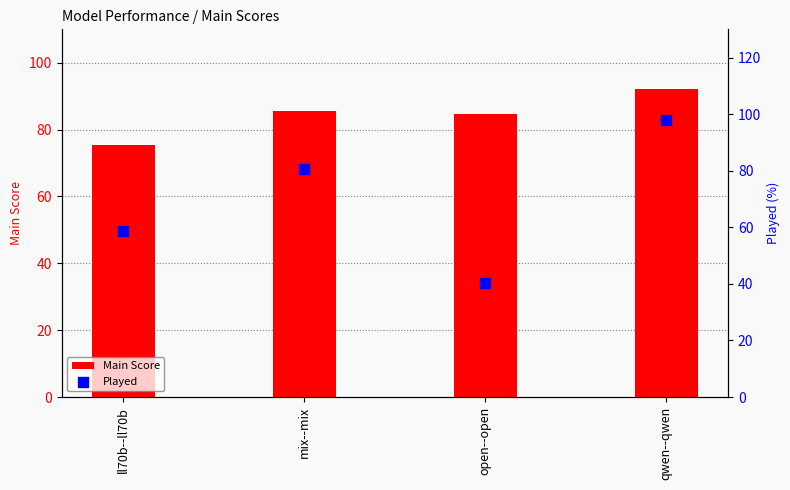

At which category is the sum across all series the highest?

qwen--qwen